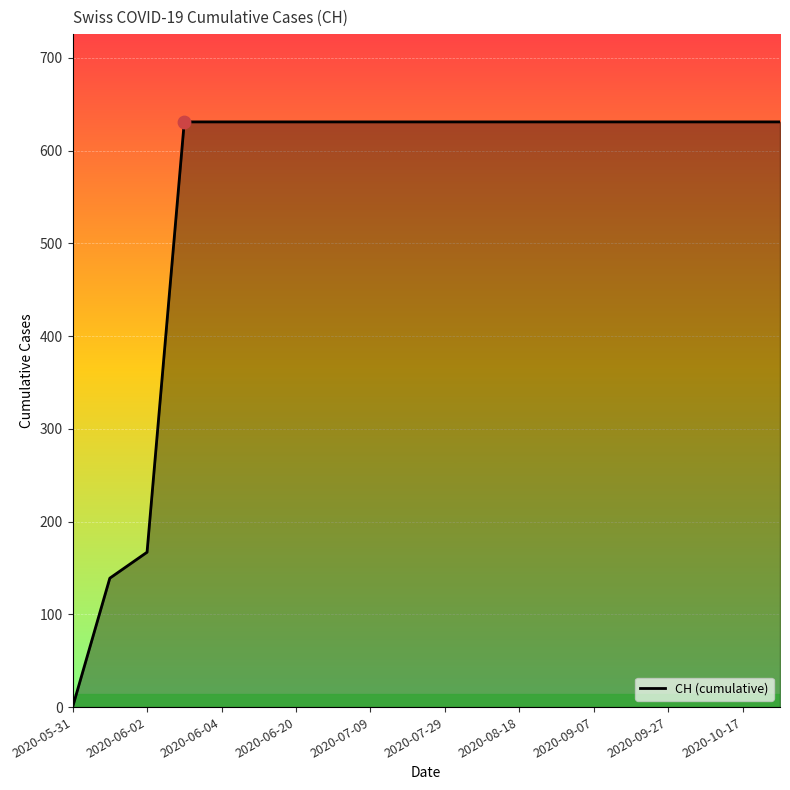

What is the difference between the maximum and minimum values?

631